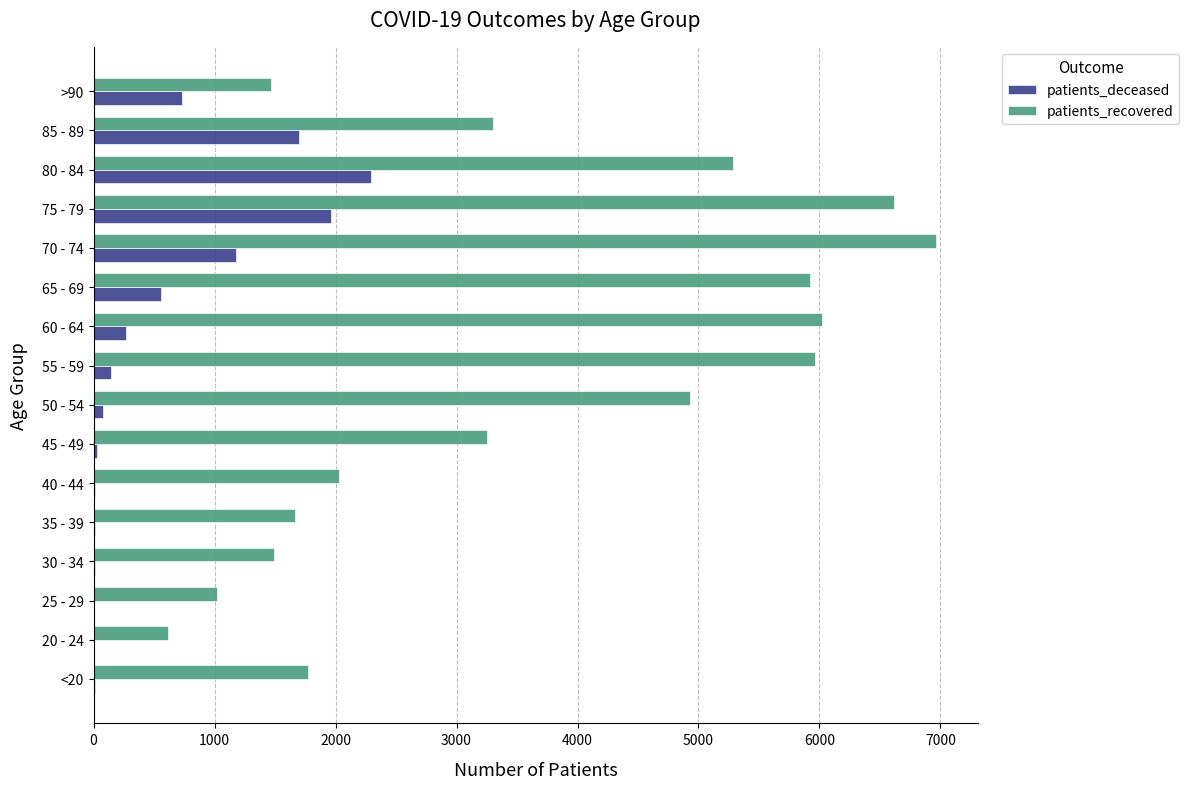

What is the sum of all patients_recovered values?

58313